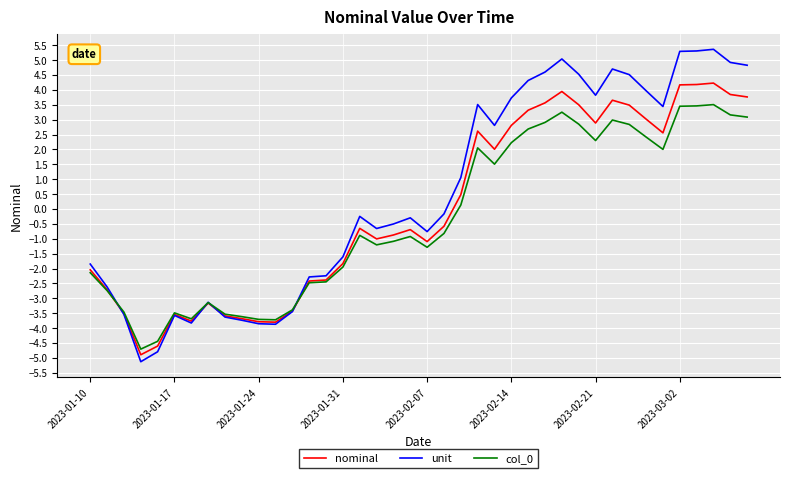

Which series has the widest spread of values?

unit